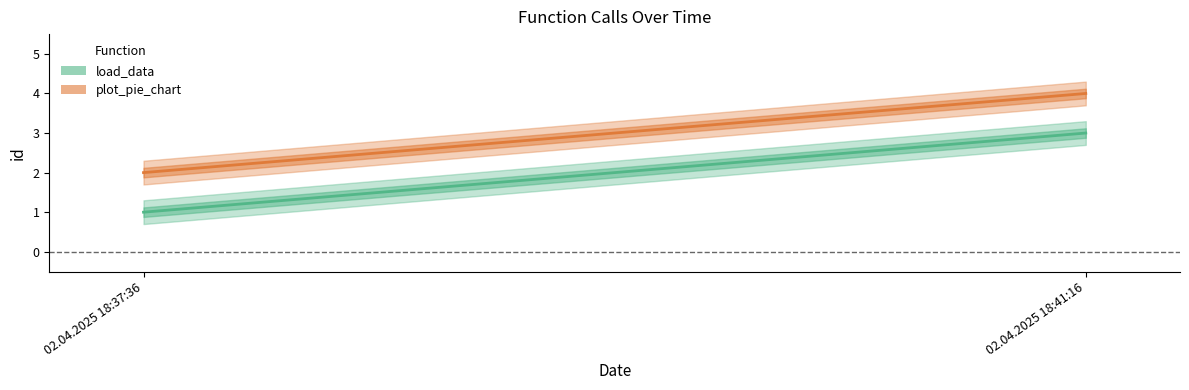

What is the lowest value of the plot_pie_chart series?

2